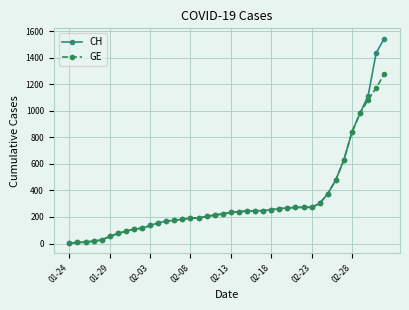

Rank the series by their maximum value, from highest to lowest.

CH, GE